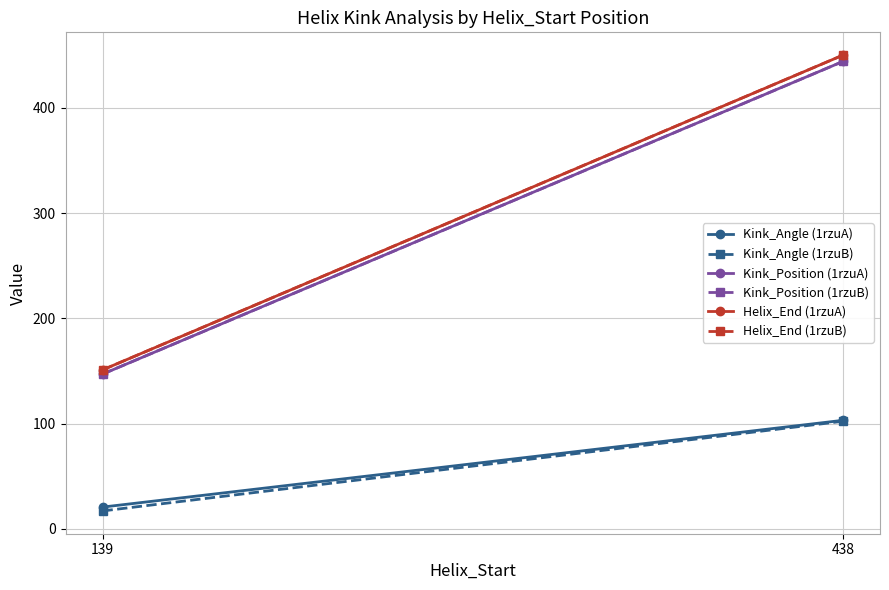

What is the total value across all series at 139?

633.7